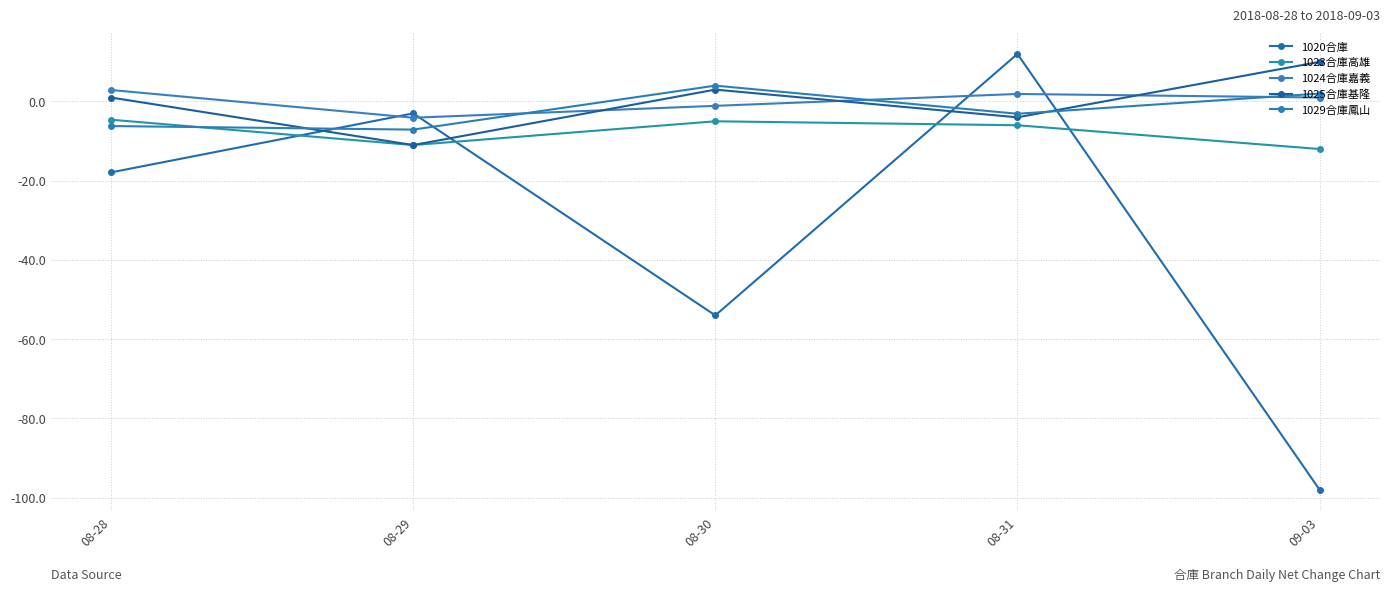

True or false: 1024合庫嘉義 has a value of -1.1 at 08-30.

True